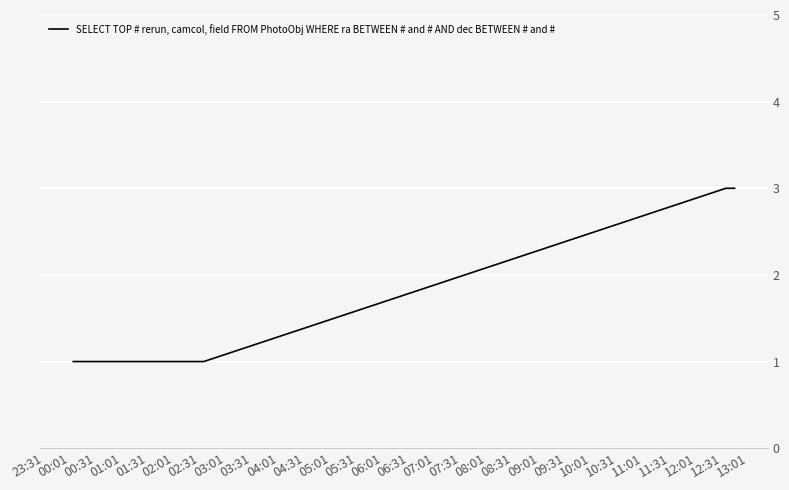

What is the sum of all values?

9